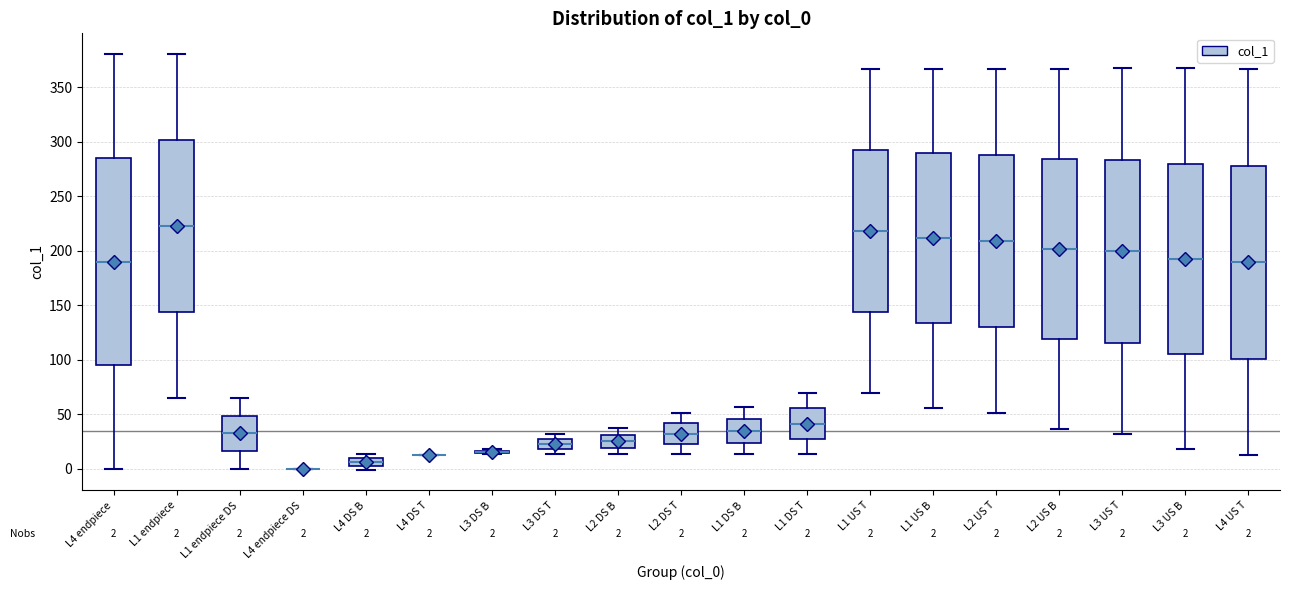

Which box is the tallest, from its lower edge to its upper edge?

L4 endpiece